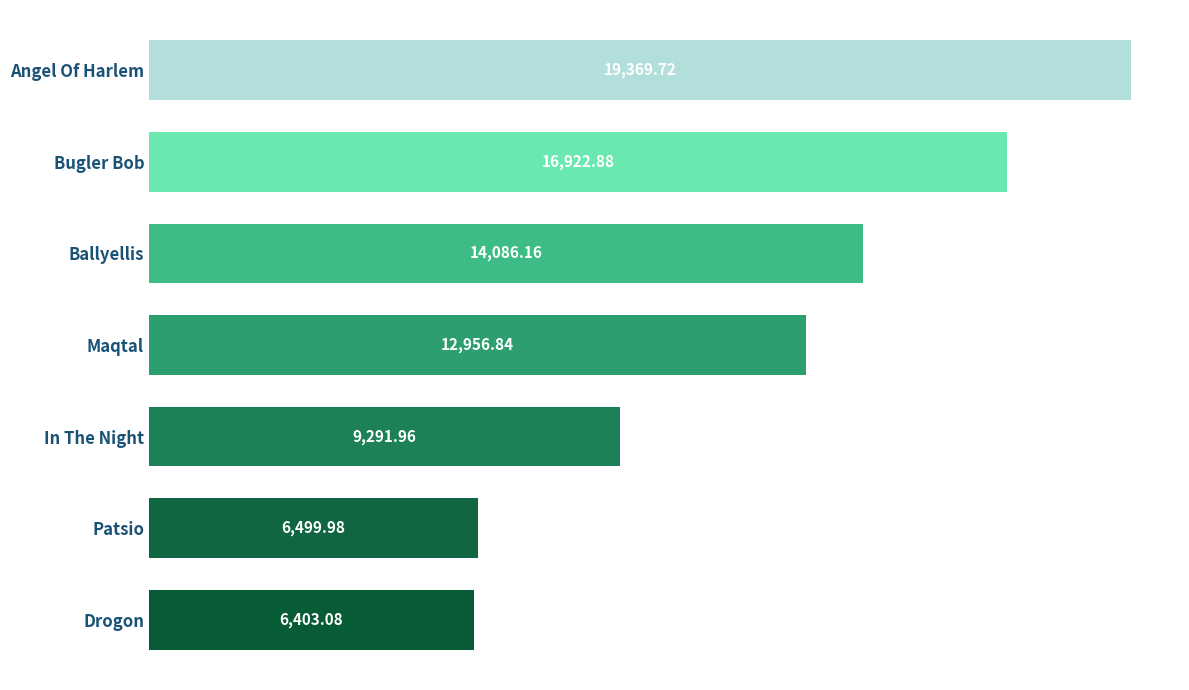

Which label corresponds to the smallest value in the chart?

Drogon